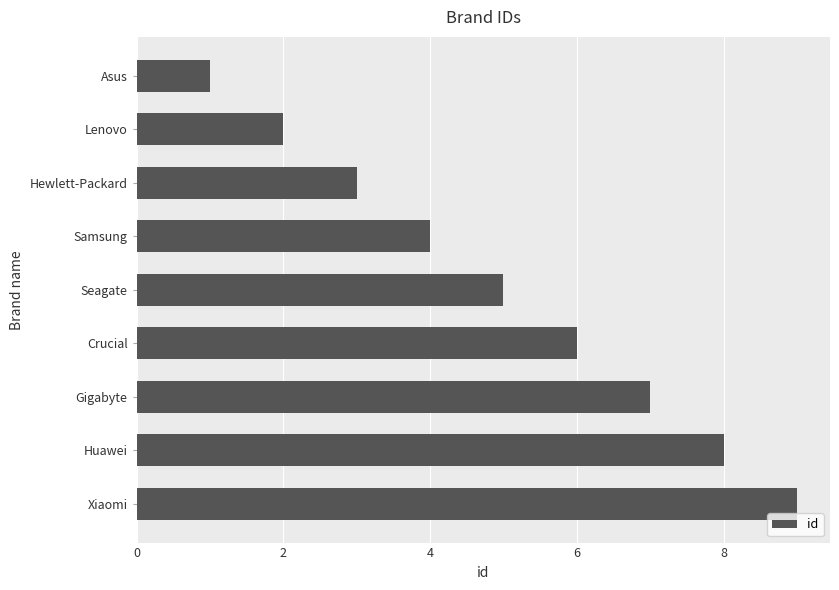

What is the label of the 7th bar from the top?

Gigabyte